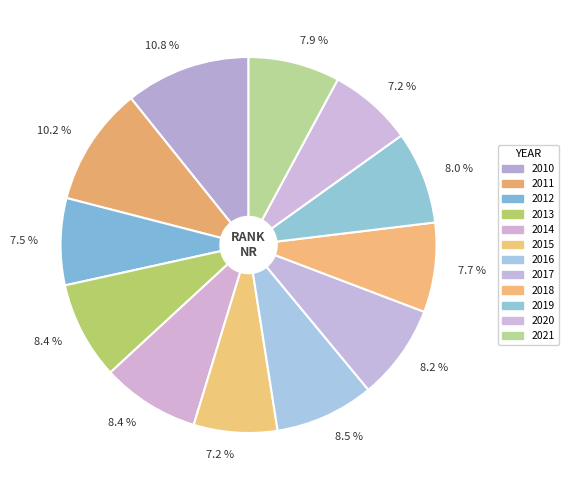

Is there any slice that represents more than half of the pie?

No